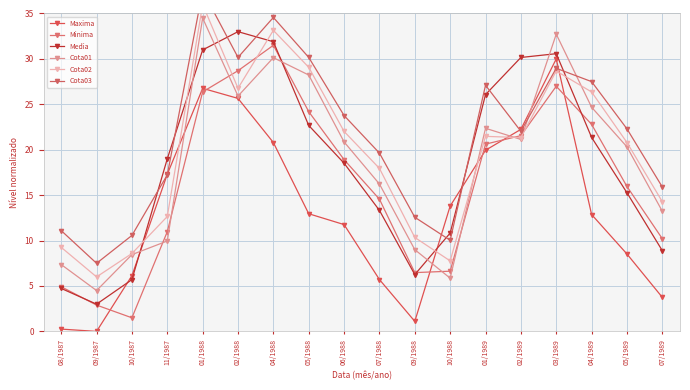

What position from the left is 10/1987?

3